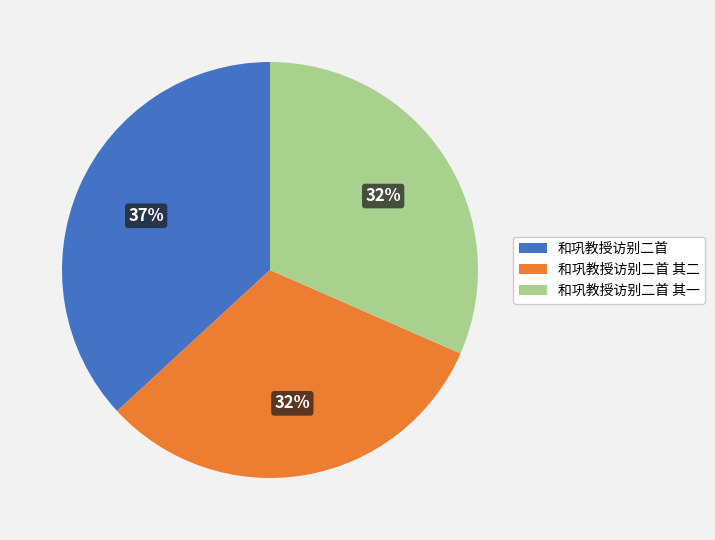

How many slices are in this pie chart?

3